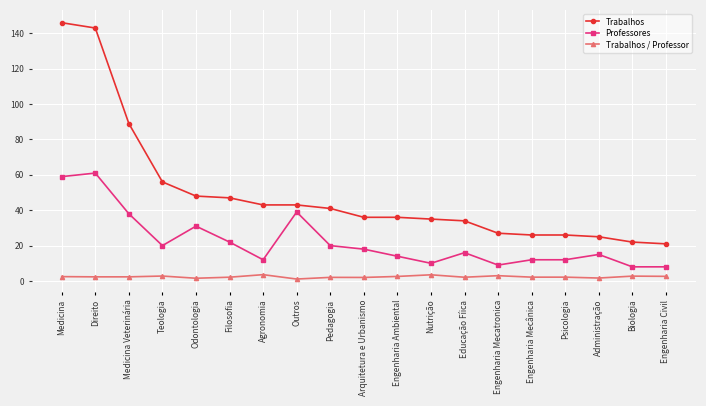

What is the difference between the Professores values at Pedagogia and Outros?

19.0